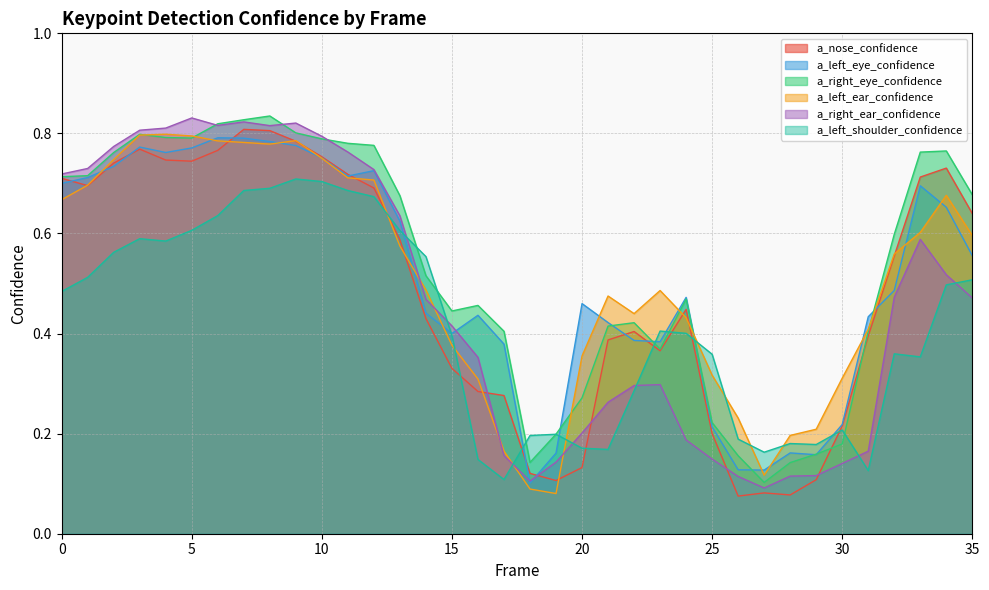

Which series ends up on top after the final intersection of a_left_shoulder_confidence and a_right_ear_confidence?

a_left_shoulder_confidence